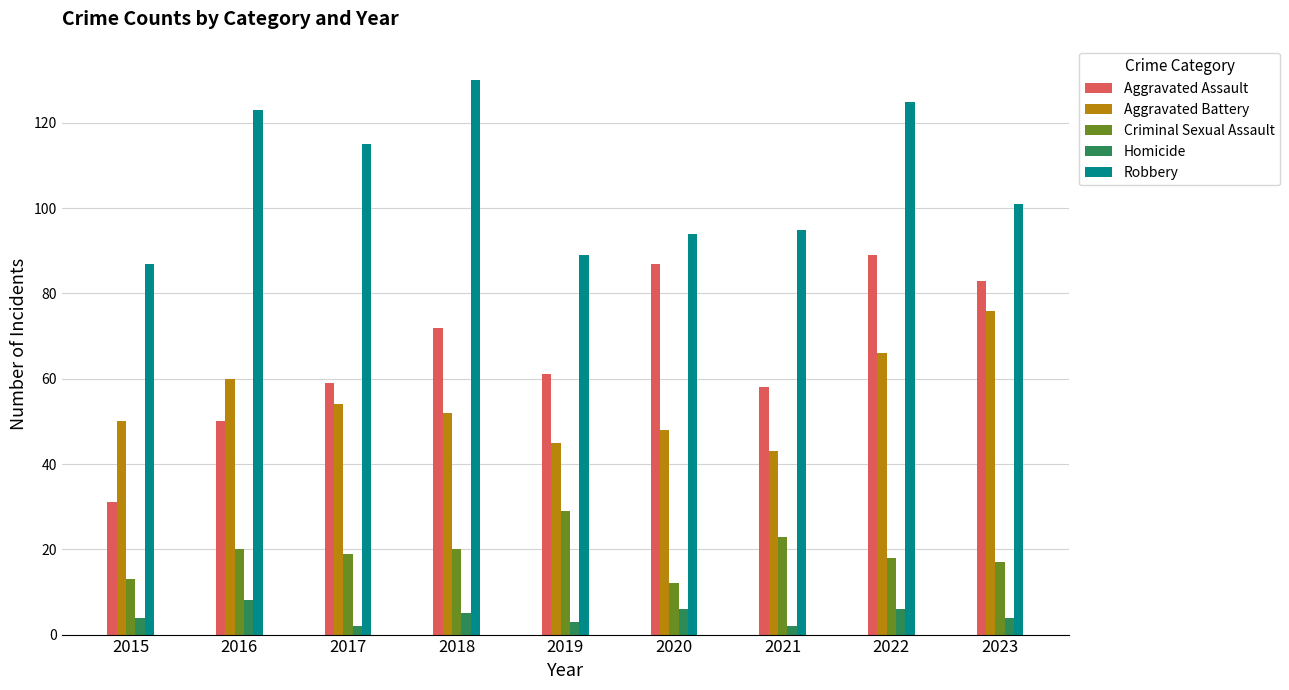

What is the total value across all series at 2021?

221